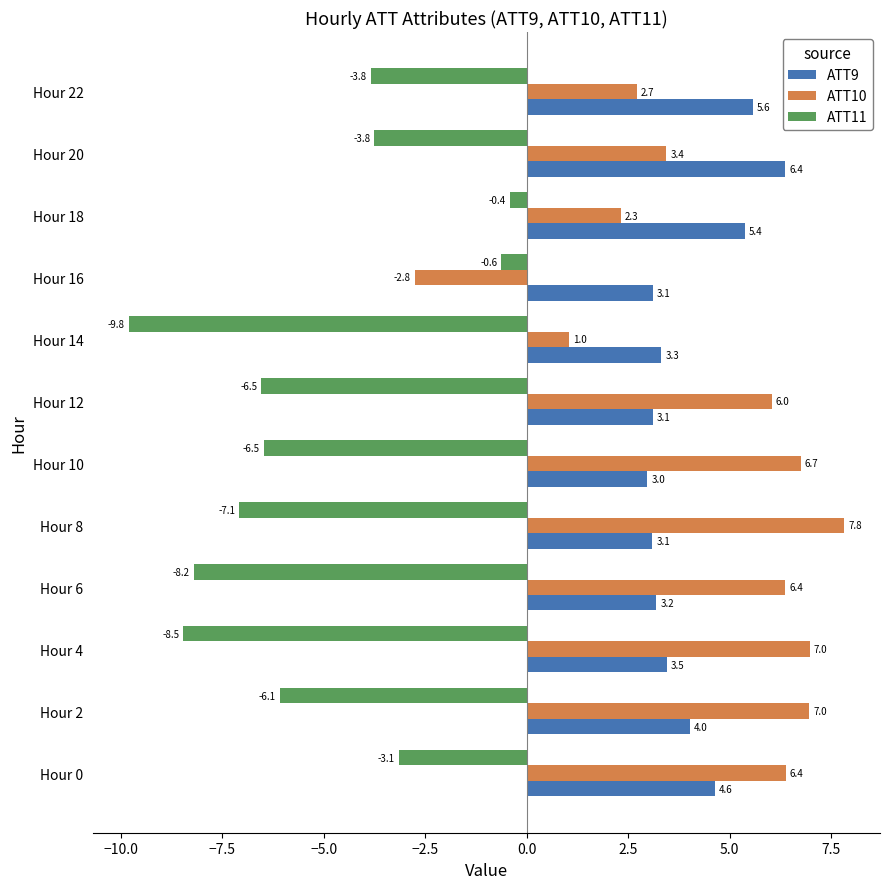

Which category has the highest value in the ATT11 series?

Hour 18